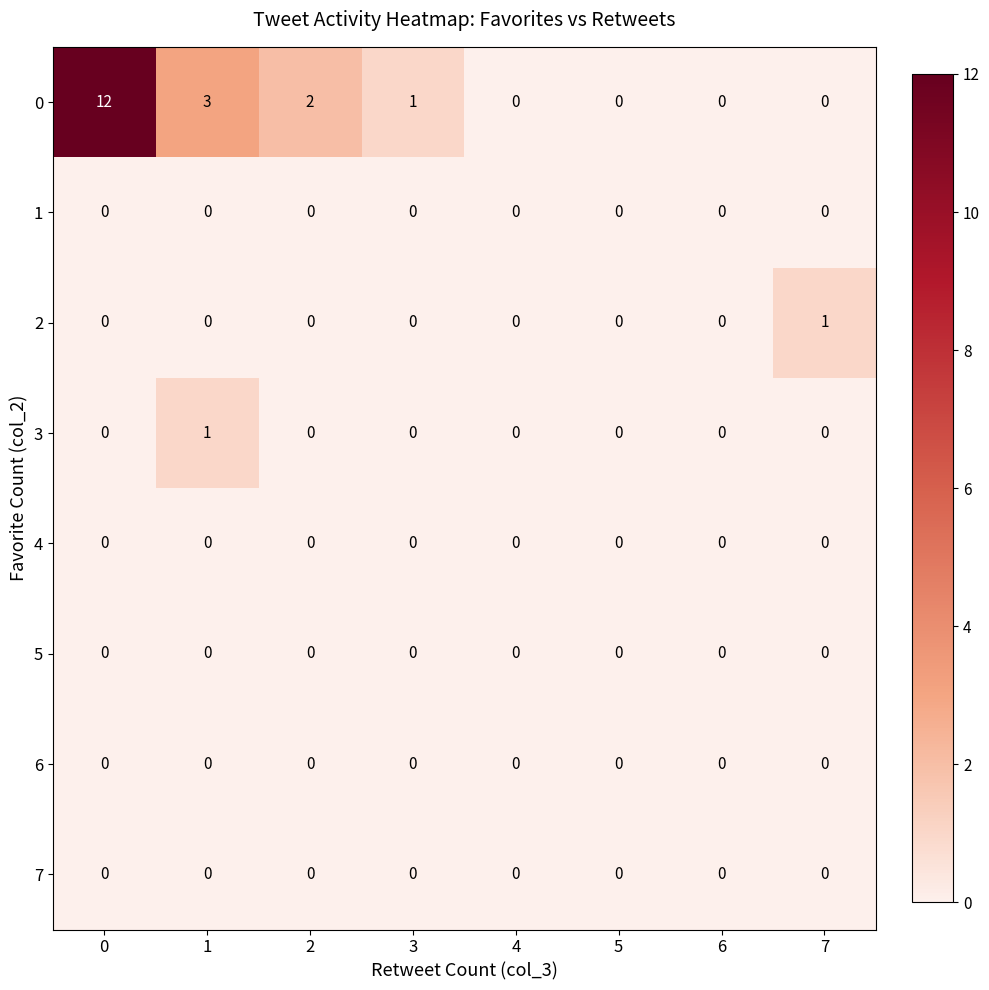

Is the value of 7 at 6 greater than the value of 0 at 2?

No